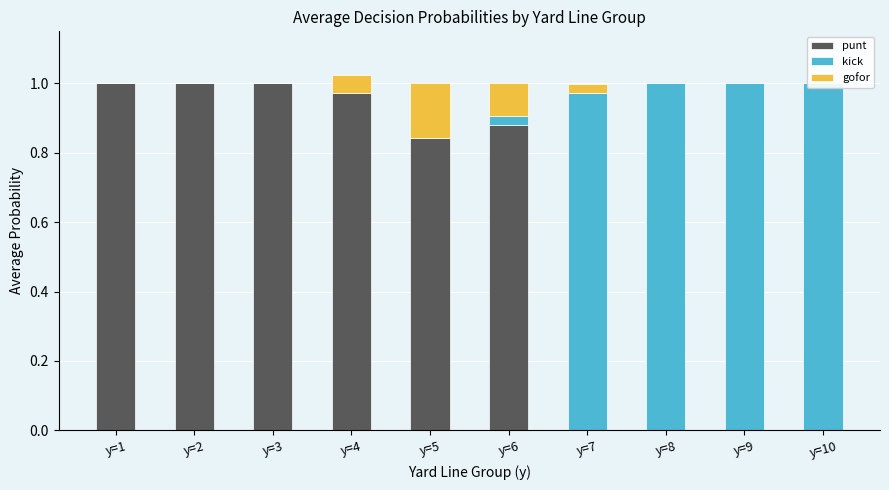

Which series has the largest total across all categories?

punt